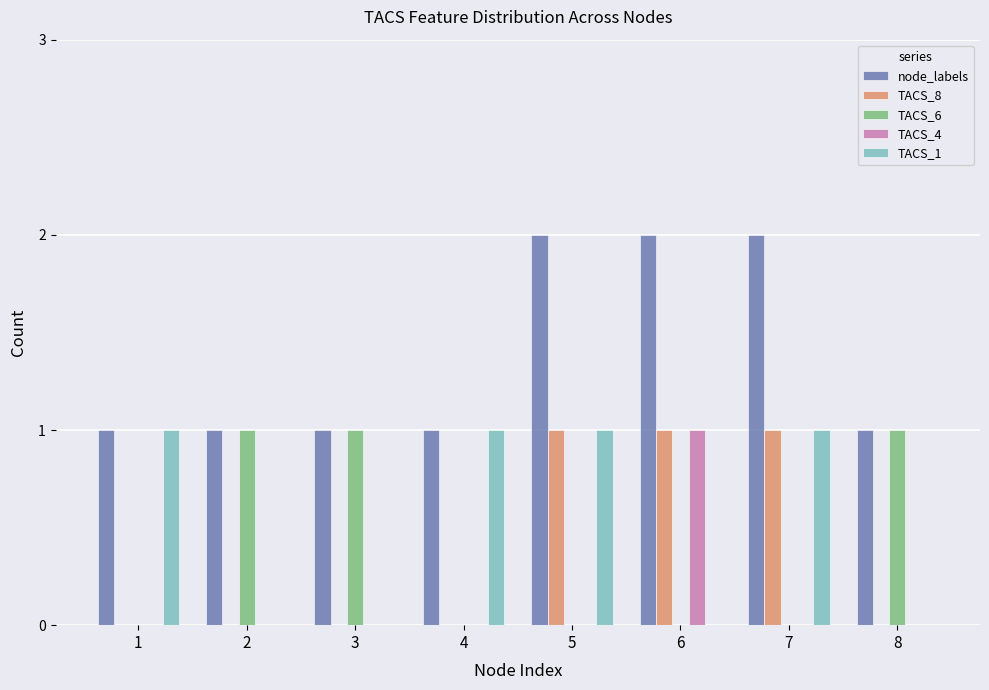

What is the sum of the TACS_1 values at 4 and 5?

2